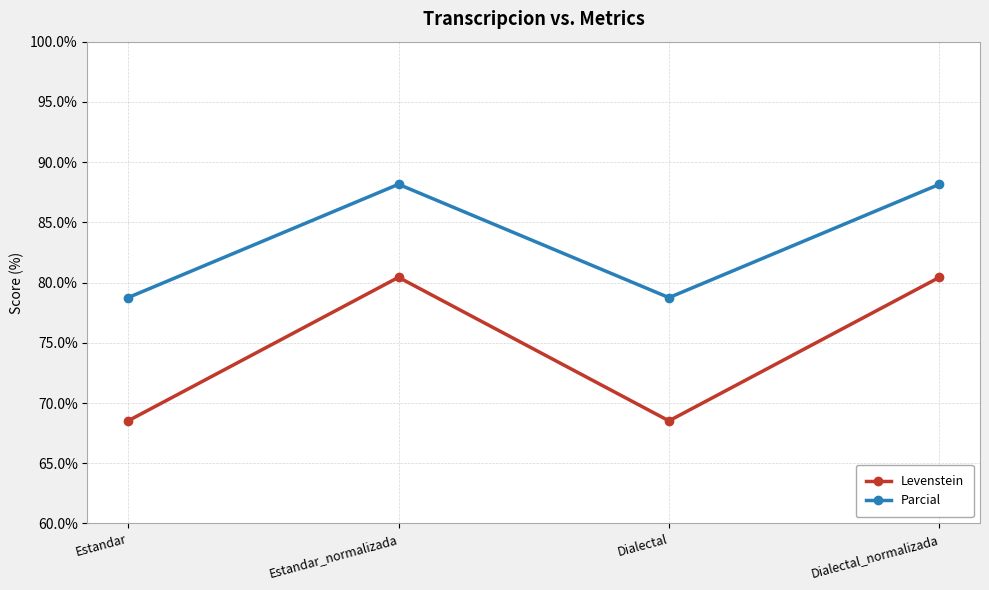

Is it true that Levenstein equals 114.2 at Estandar_normalizada?

False